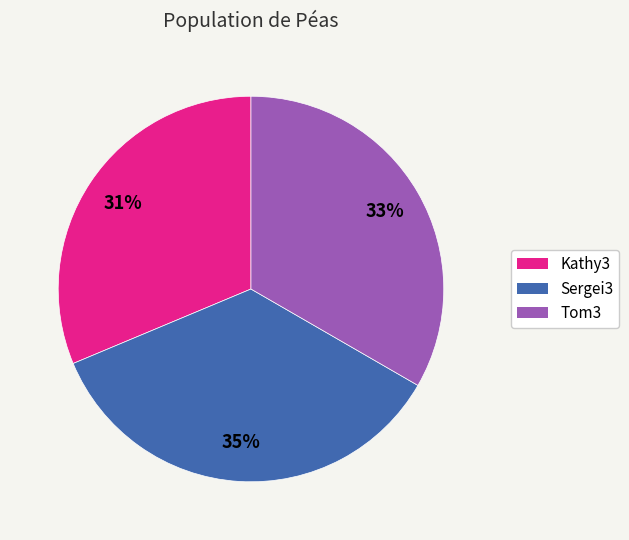

To the nearest percent, what percentage of the pie is Kathy3?

31%